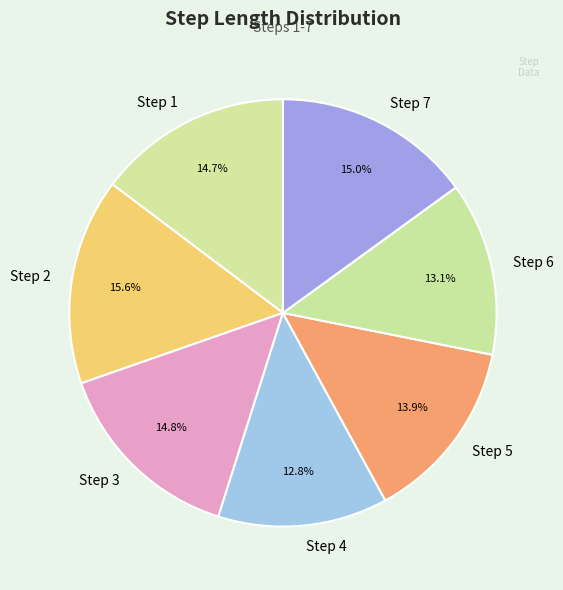

To the nearest percent, what percentage of the pie is Step 5?

14%